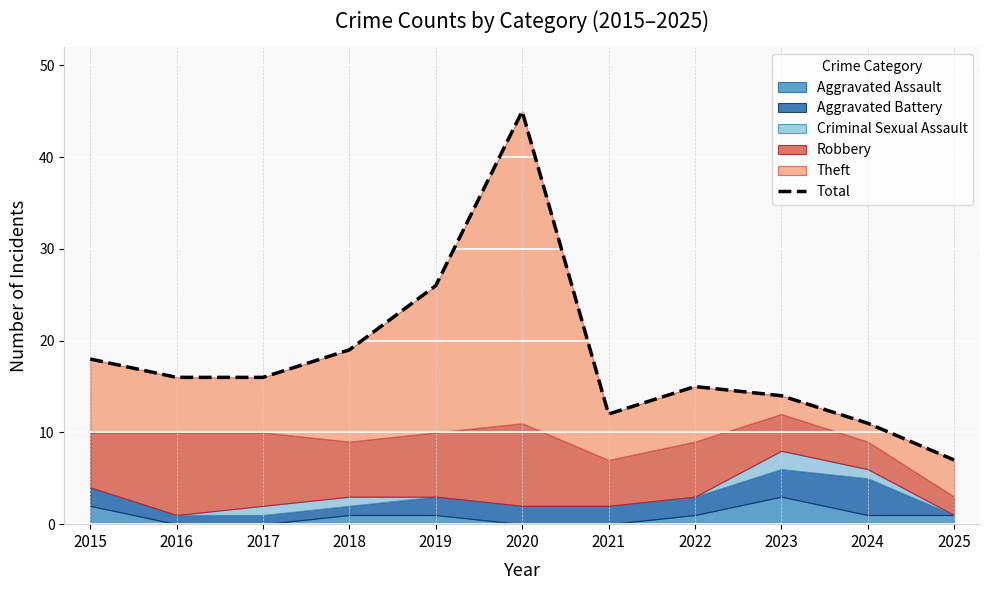

What is the change in value from 2019 to 2023?

-12